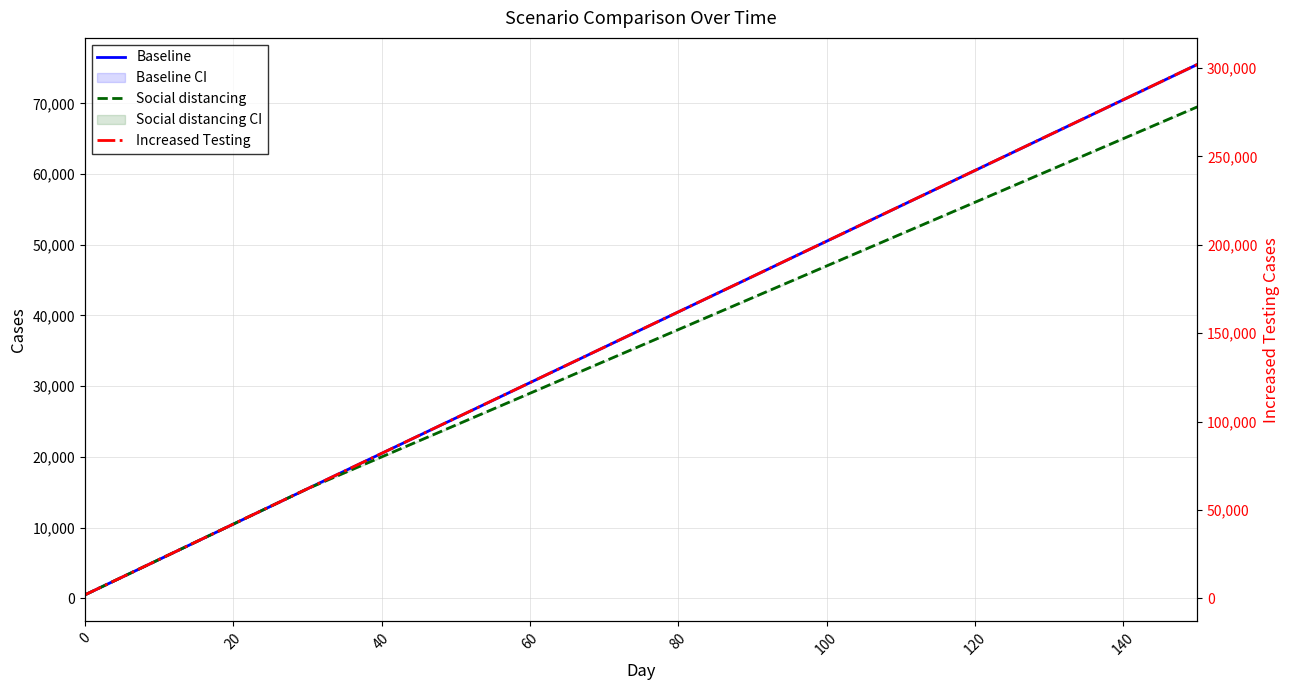

Does the chart display data point markers on the line(s)?

No